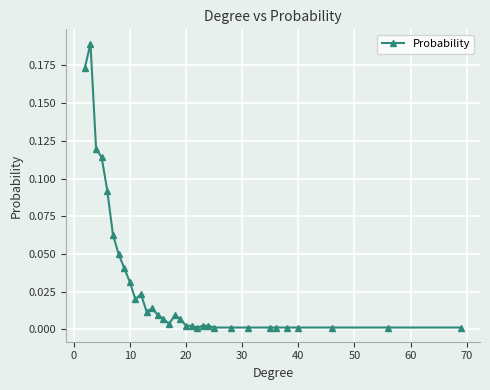

Does the chart display data point markers on the line(s)?

Yes